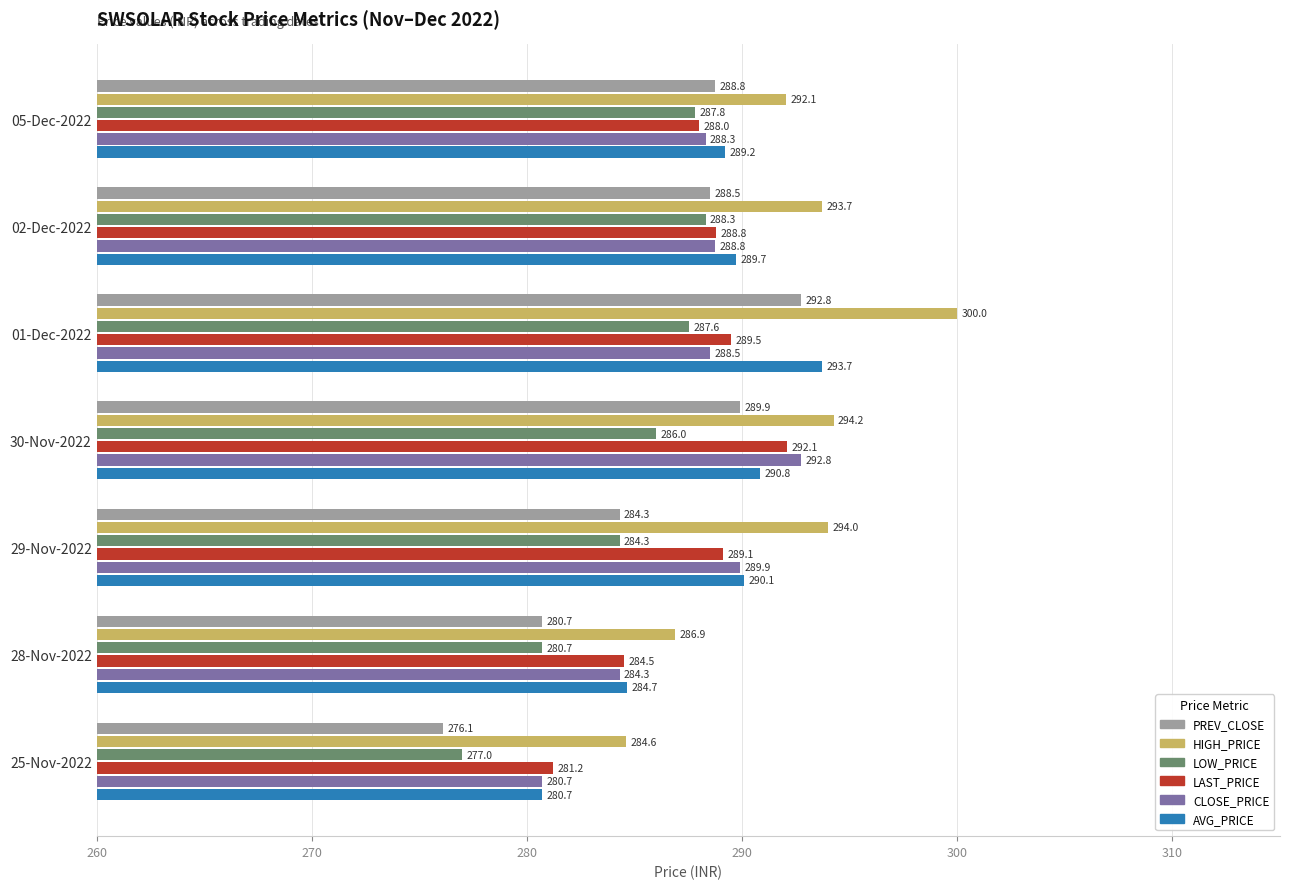

Which series has the widest spread of values?

PREV_CLOSE